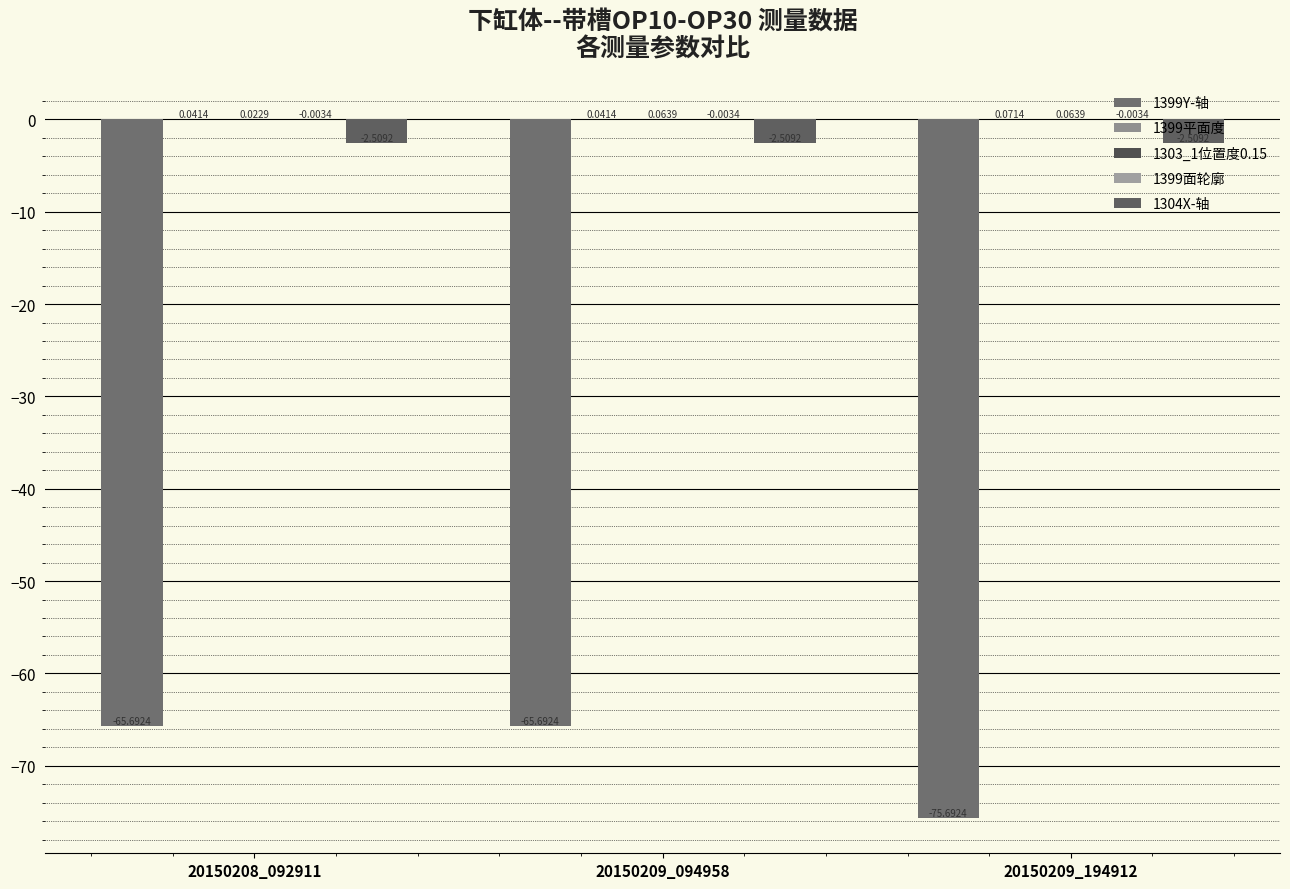

The 1303_1位置度0.15 series shows 0.0 at 20150208_092911. True or false?

False